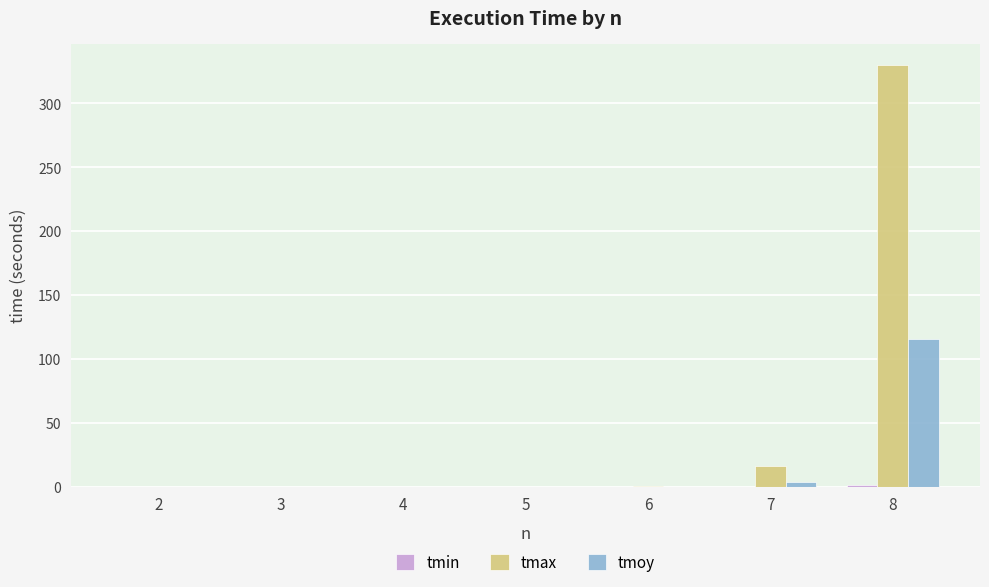

What is the maximum value for tmoy?

115.8